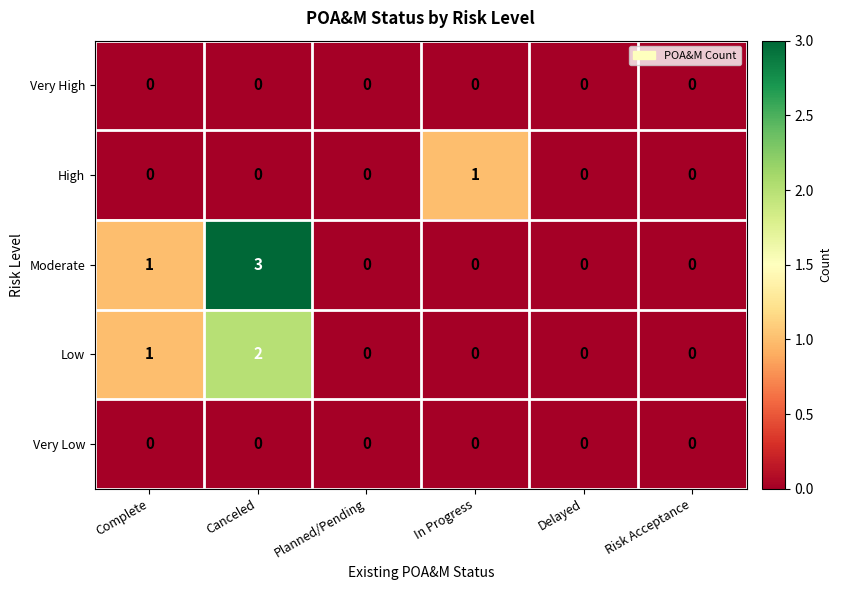

Which series has the largest total across all categories?

Moderate